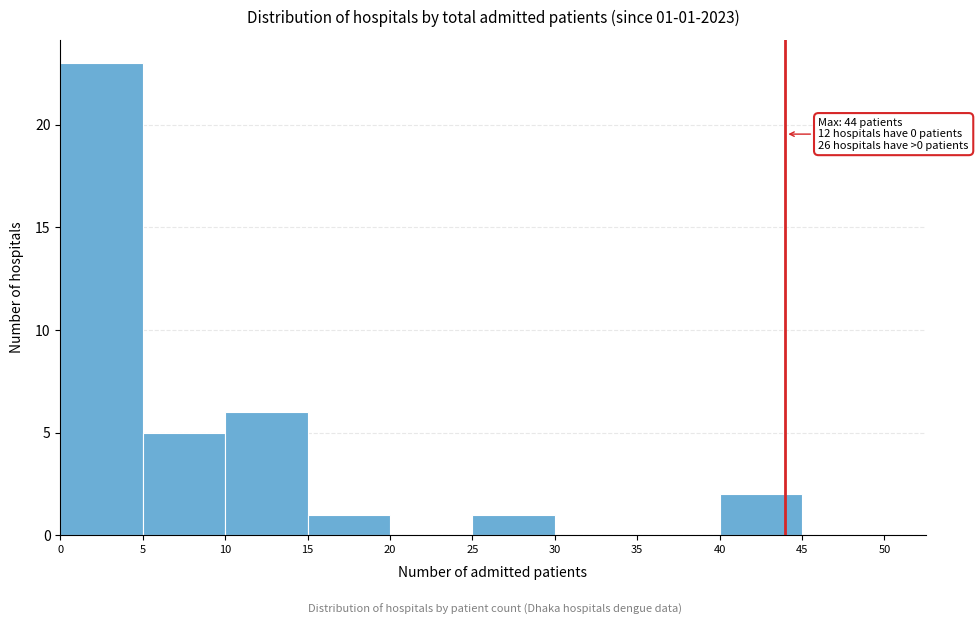

Over which range of the x-axis is the bar tallest?

0 to 5